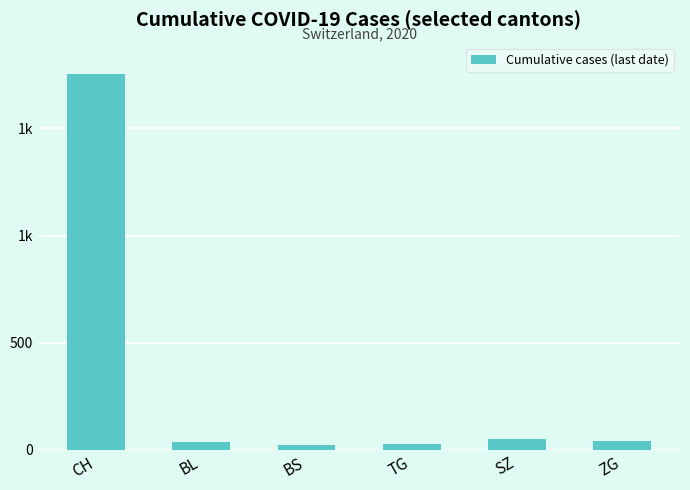

Where does the data first go above 41?

CH